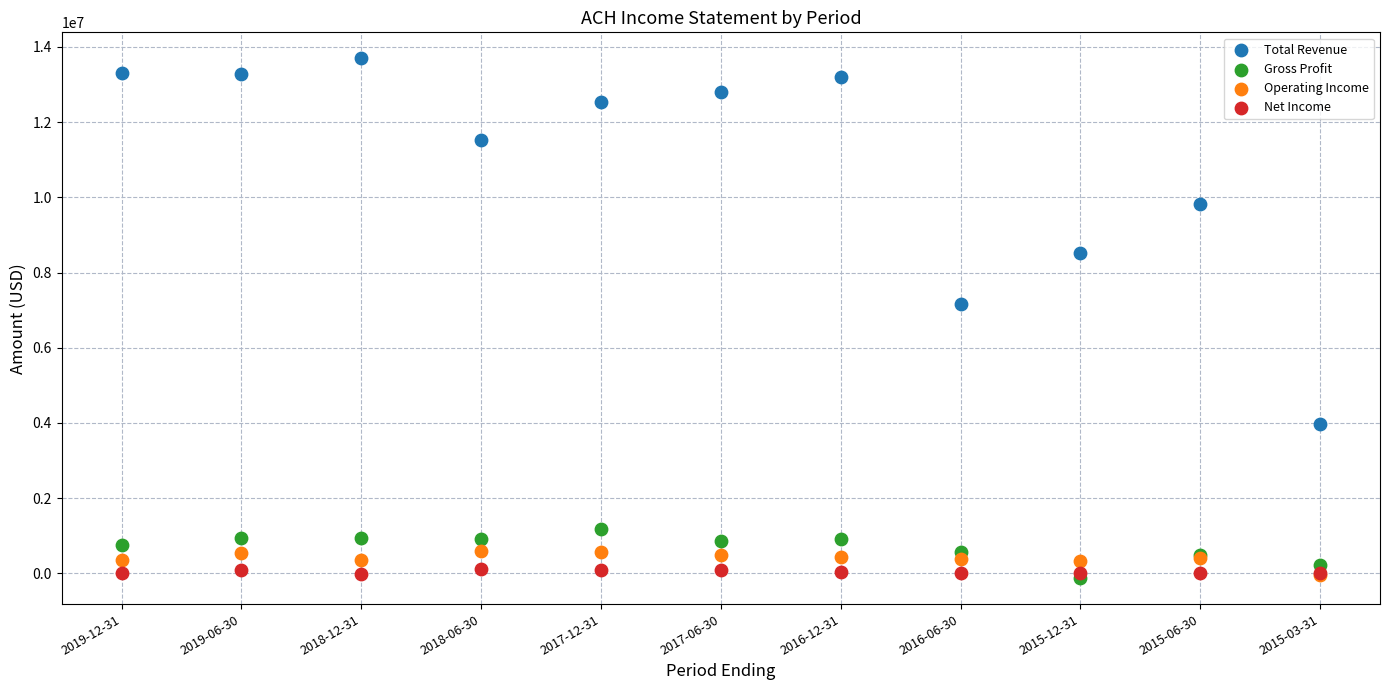

Across all series, what Y value is closest to 6785200?

7167700